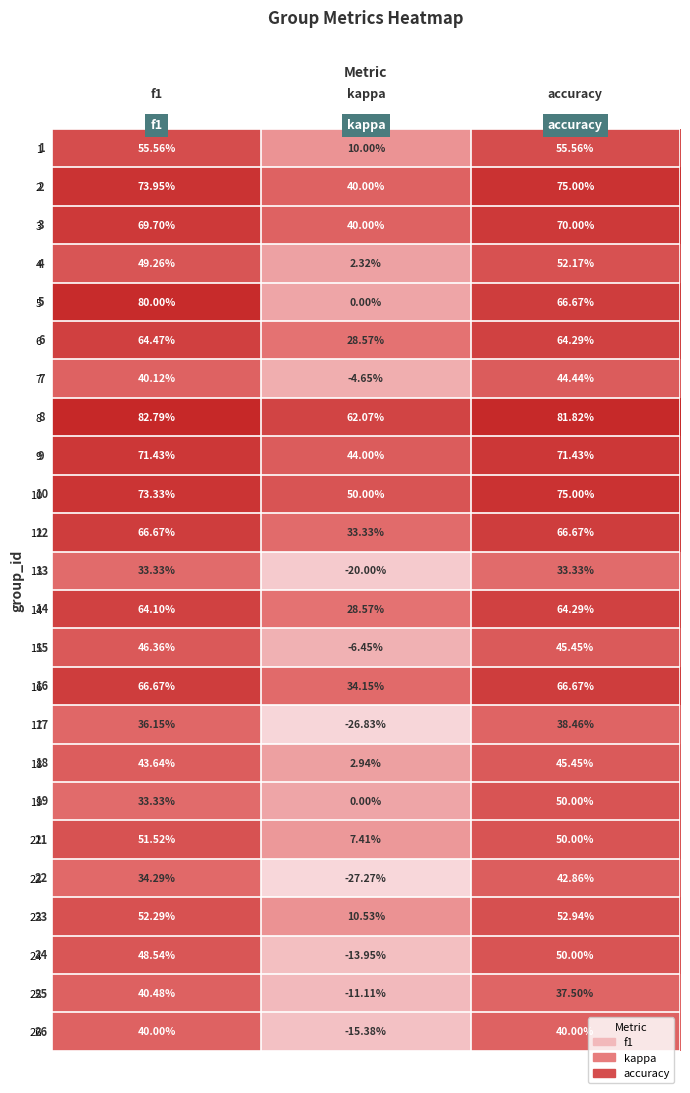

Which category has the highest value in the 22 series?

accuracy